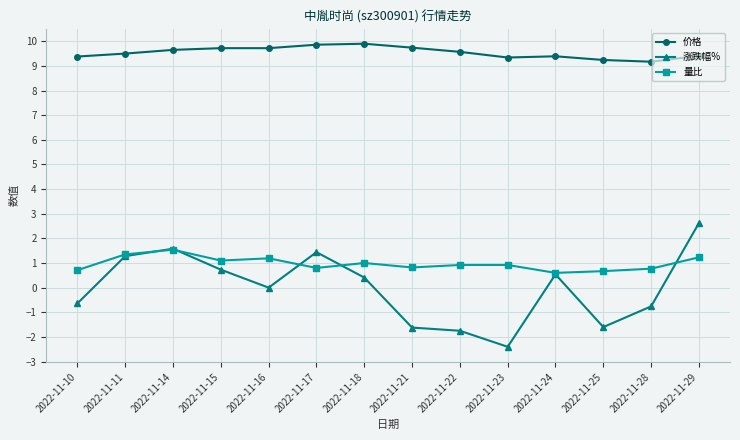

Which series has the largest total across all categories?

价格